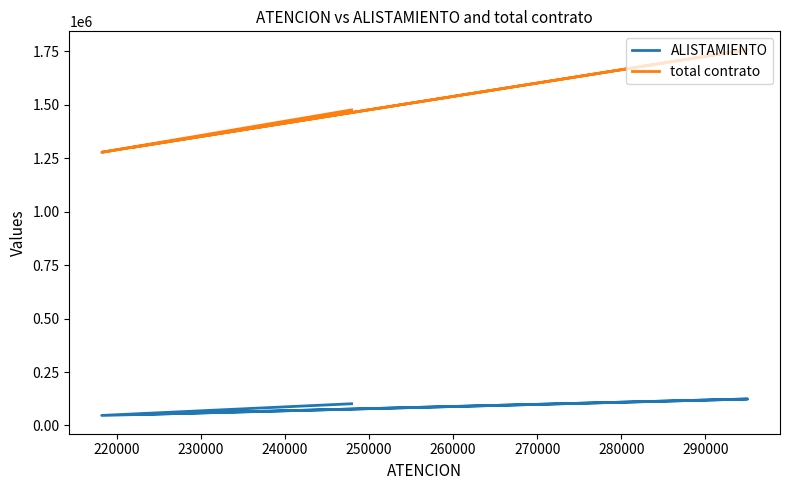

What is the smallest value displayed?

46916